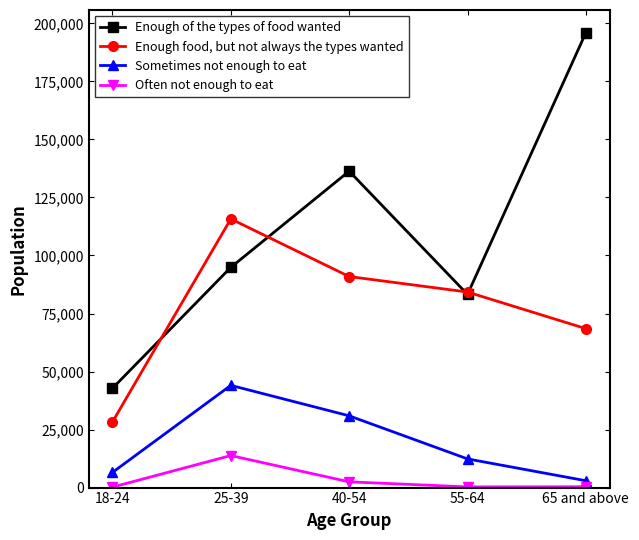

Does the chart have visible grid lines?

No